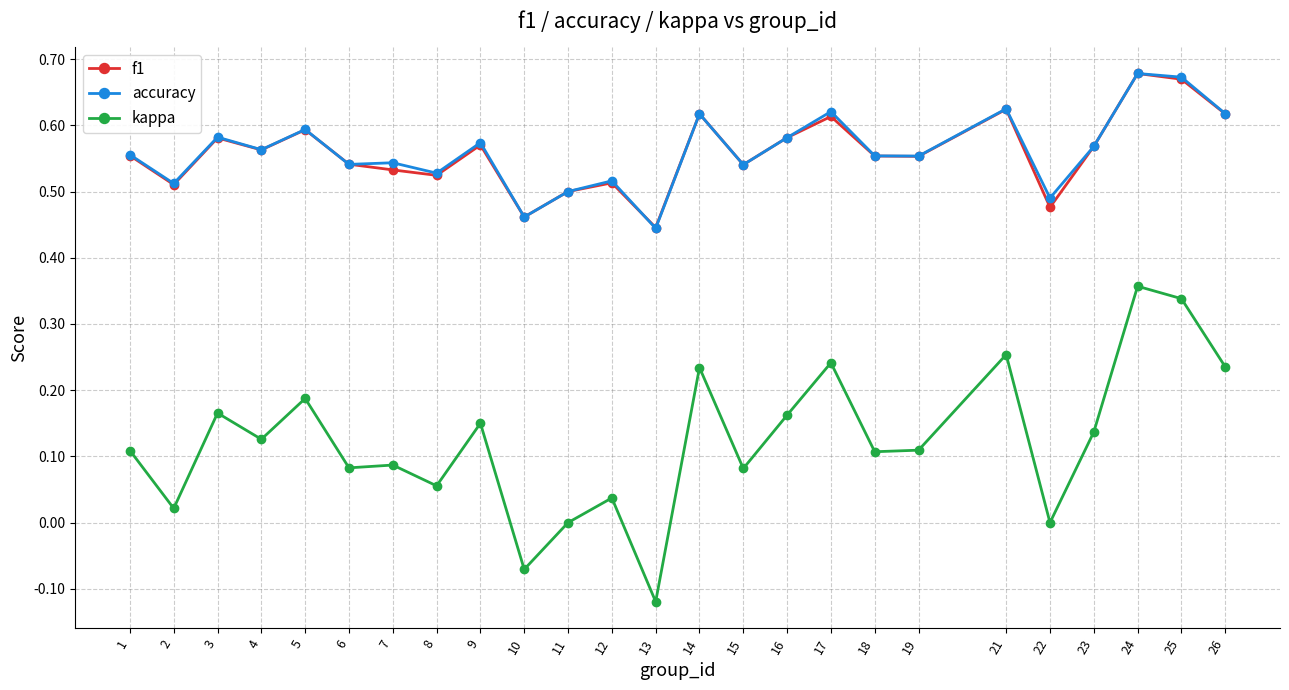

At which label does kappa reach its peak?

24